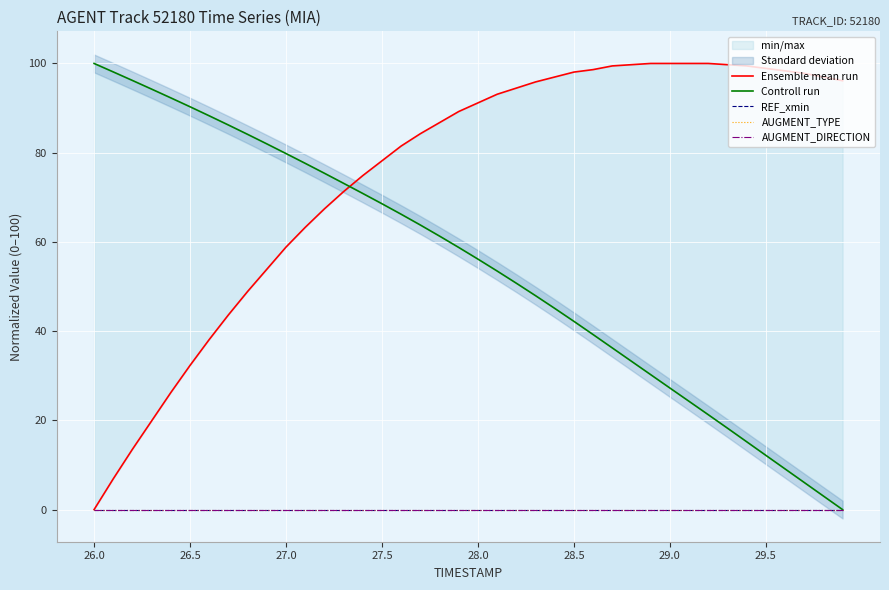

Count the number of categories in the chart.

40